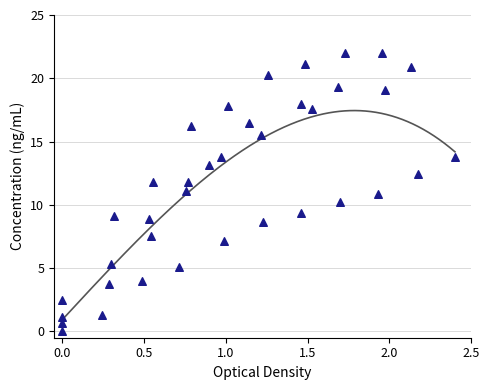

What is the range of X values (max minus min)?

2.4